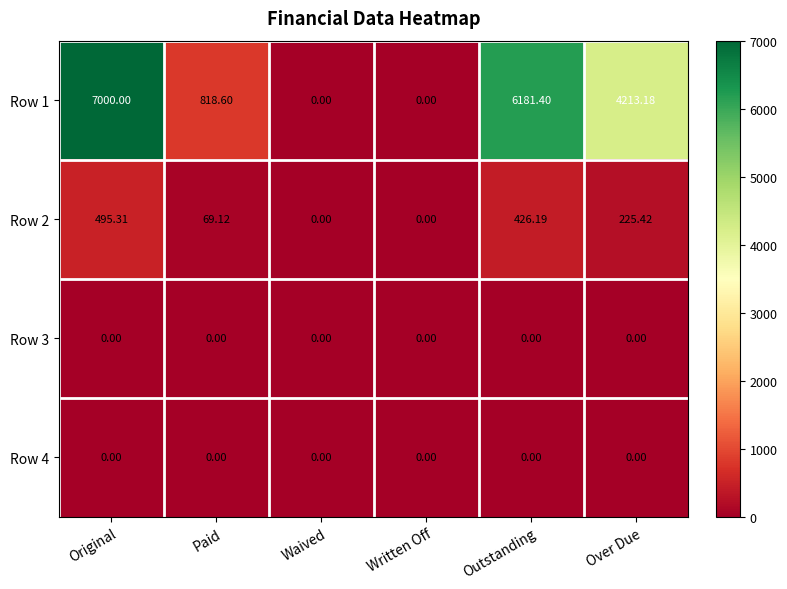

At which category is the sum across all series the highest?

Original